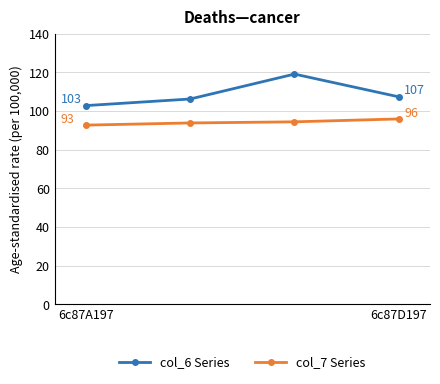

Rank the series by their maximum value, from highest to lowest.

col_6 Series, col_7 Series